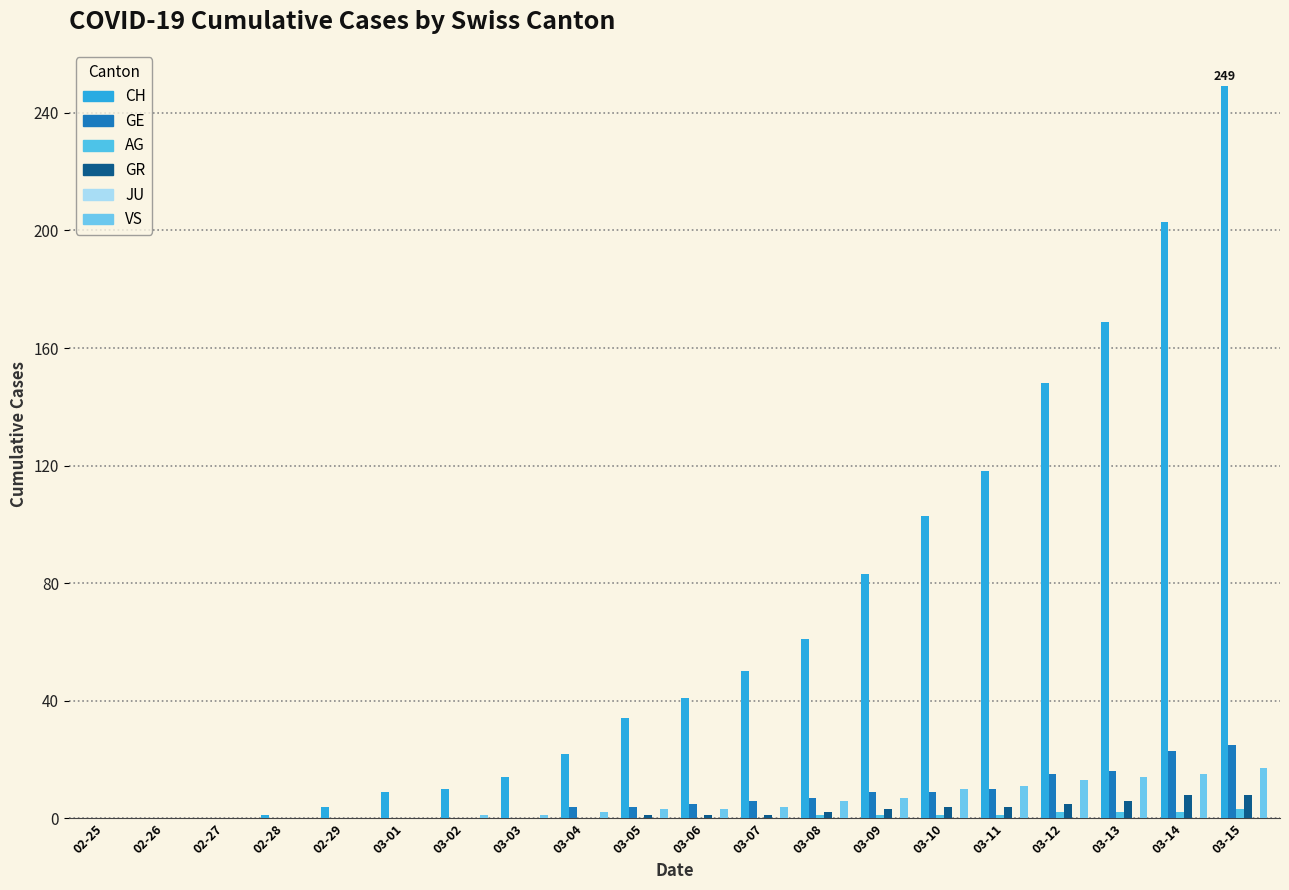

How many series are shown in this chart?

5